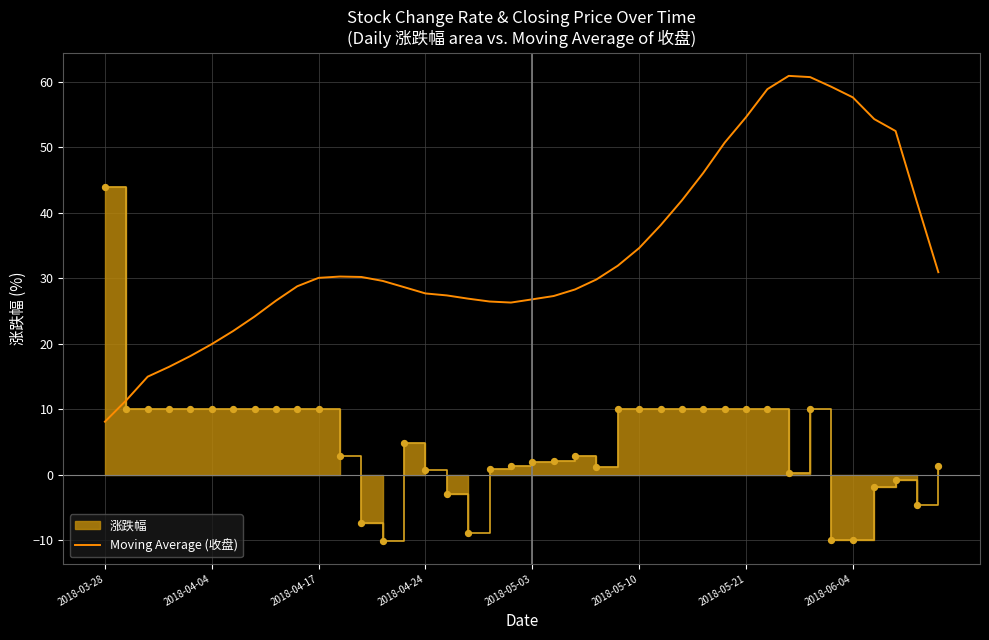

What is the change in value from 18 to 38?

+15.2